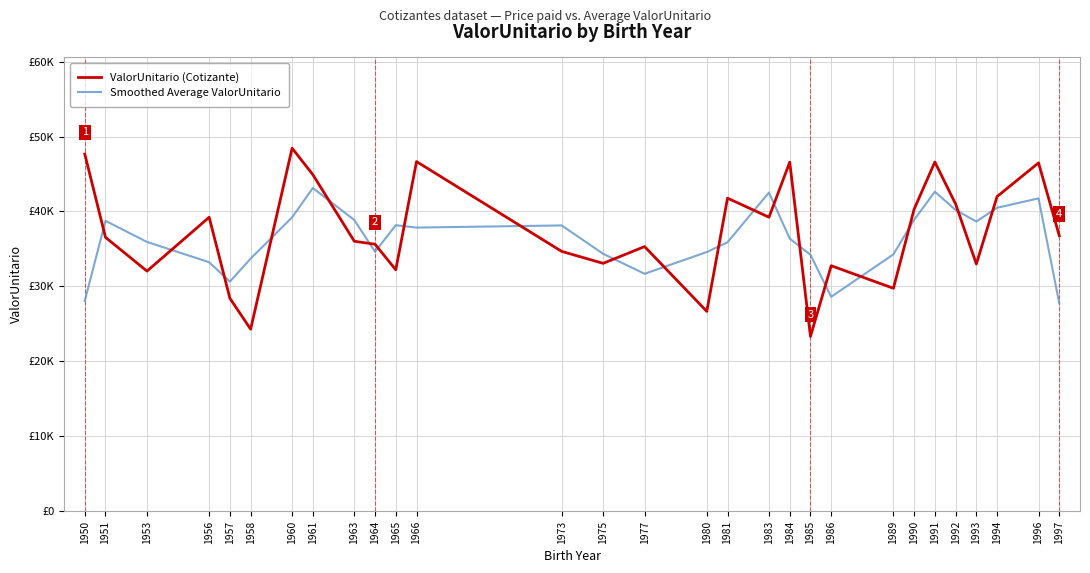

What is the difference between the maximum and minimum values in the Smoothed Average ValorUnitario series?

15372.7